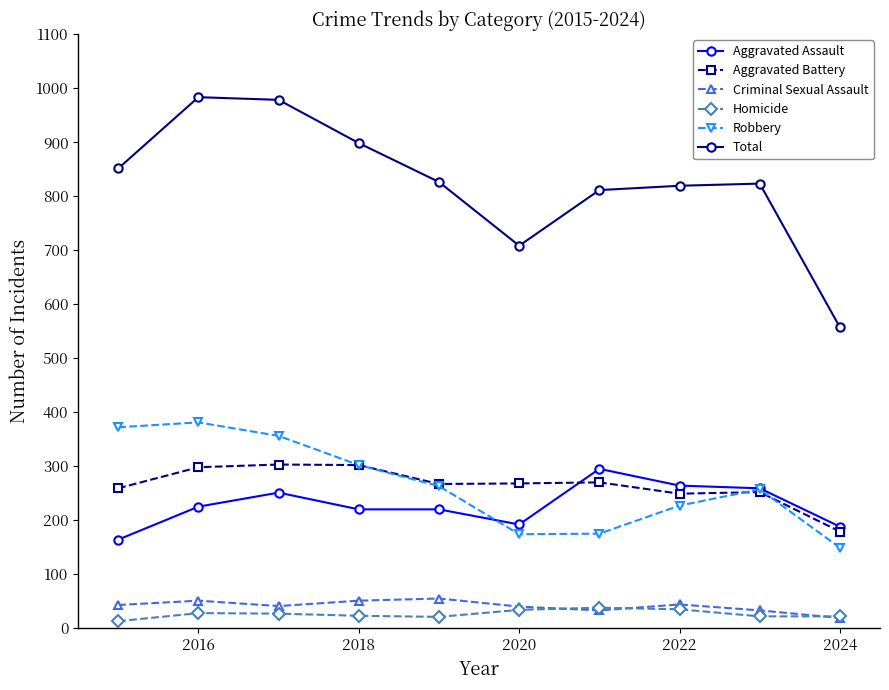

Which series has the largest range (max minus min)?

Total